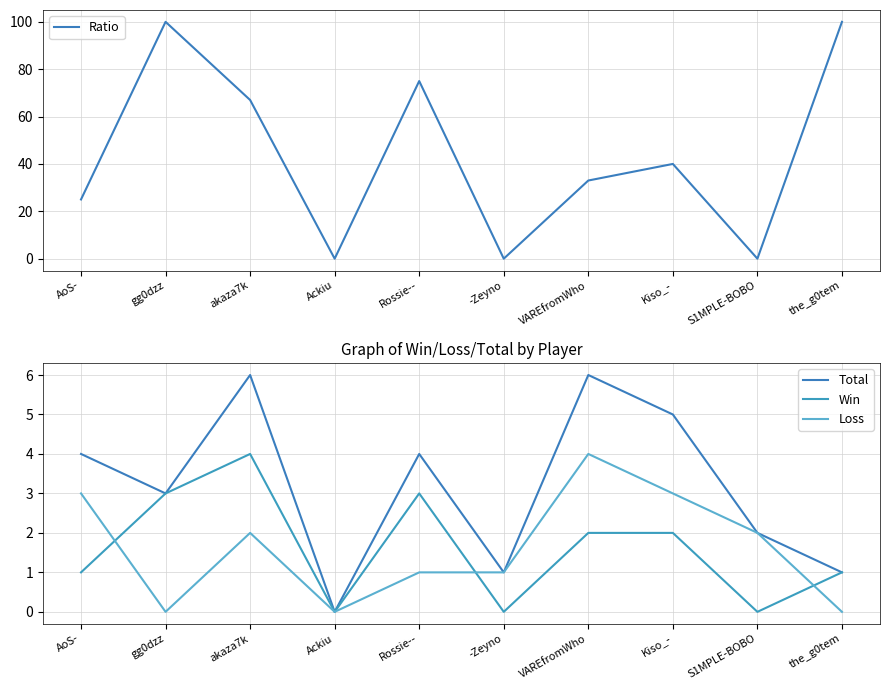

True or false: Loss and Total cross at least once.

False